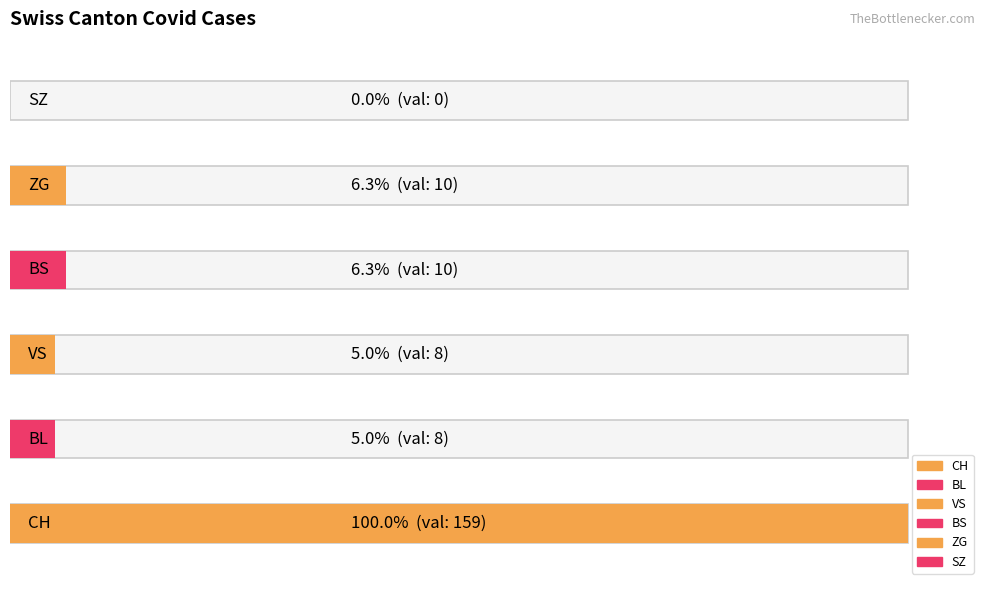

Is it true that CH equals 67 at 2020-06-19?

False